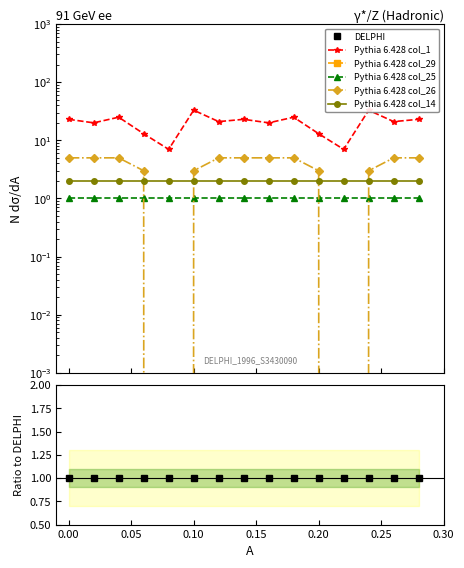

The col_1 series shows 15 at 0. True or false?

False